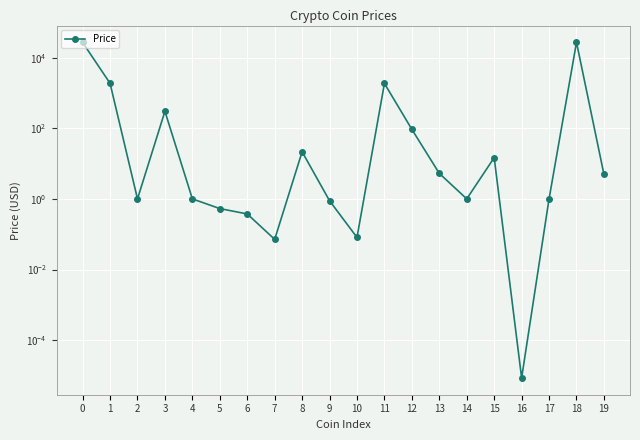

Where is the first local maximum?

3